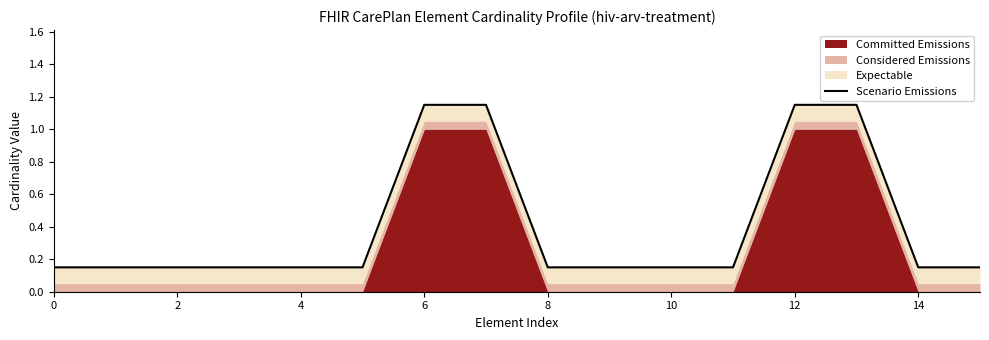

What is the average value?

0.4